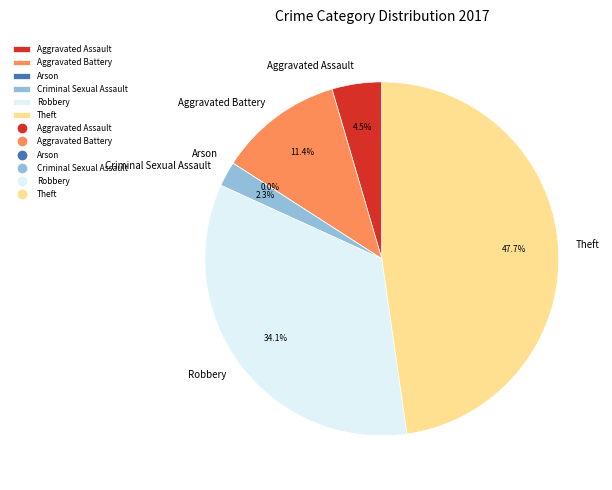

Rank the categories by value from lowest to highest.

Arson, Criminal Sexual Assault, Aggravated Assault, Aggravated Battery, Robbery, Theft